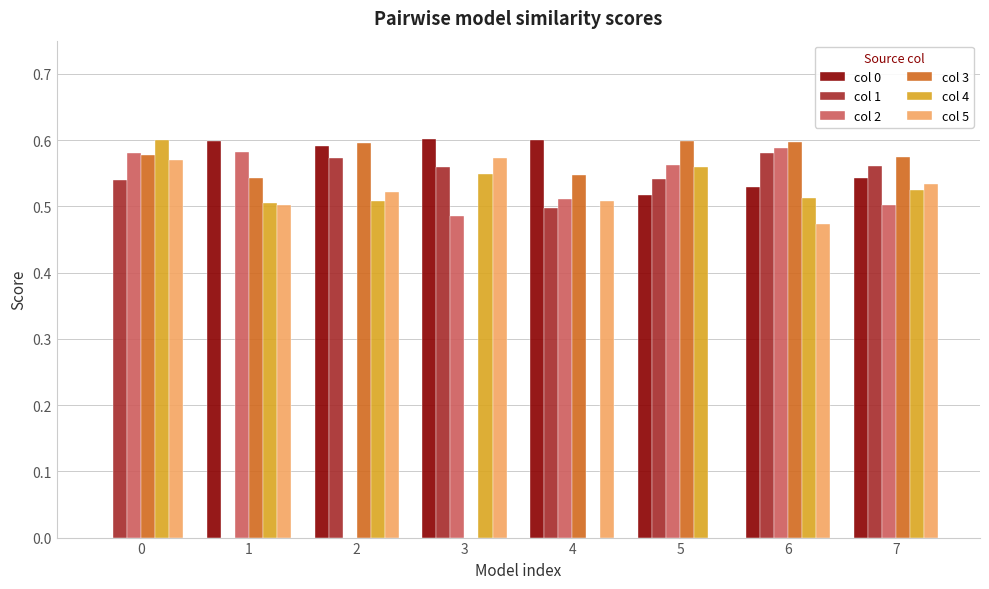

The value of col 4 at 0 is 0.4. True or false?

False